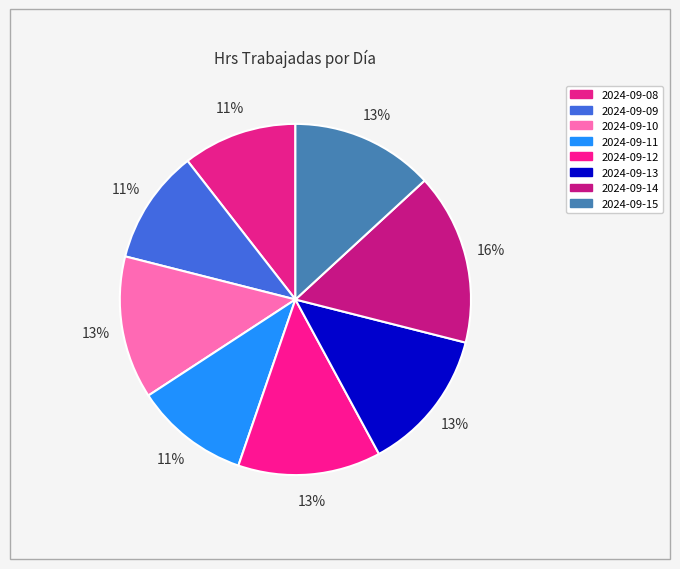

To the nearest percent, what is the combined percentage of 2024-09-14 and 2024-09-13?

29%